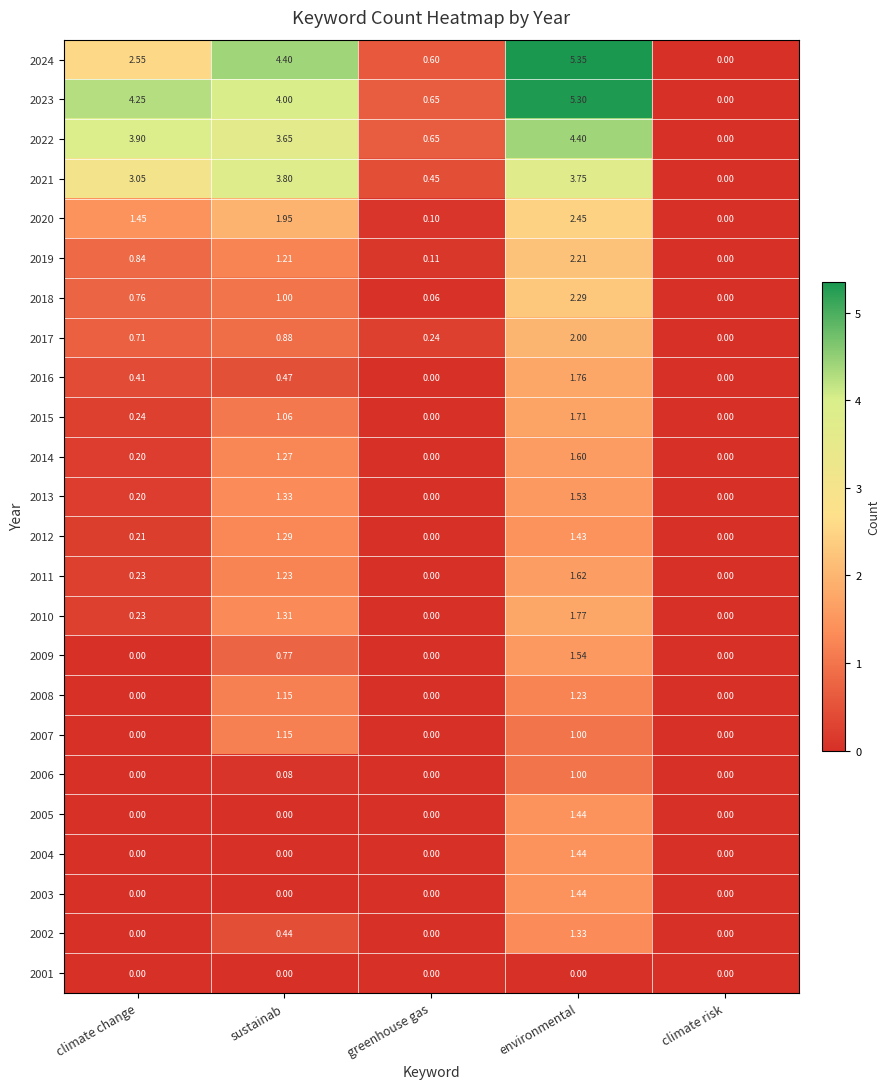

Which label corresponds to the largest value in the chart?

environmental